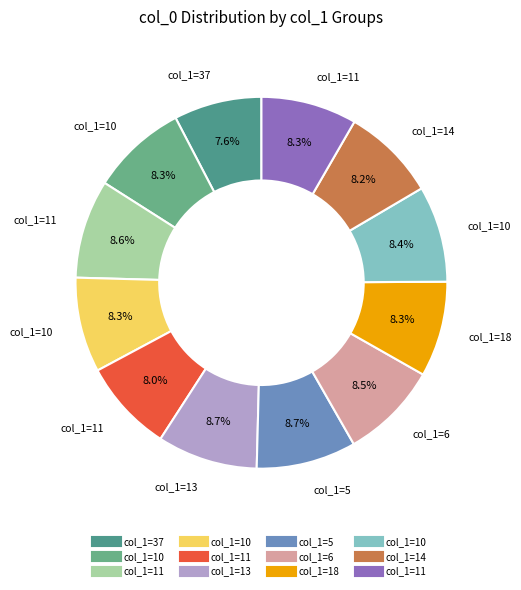

Does any single category account for the majority?

No